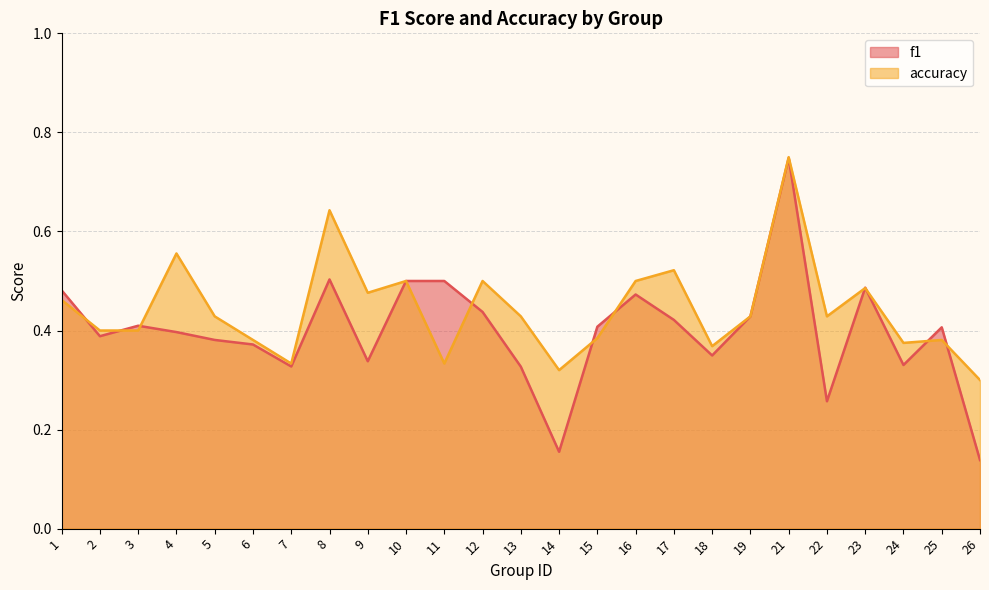

What is the value of the accuracy point at the 10th from the left?

0.5